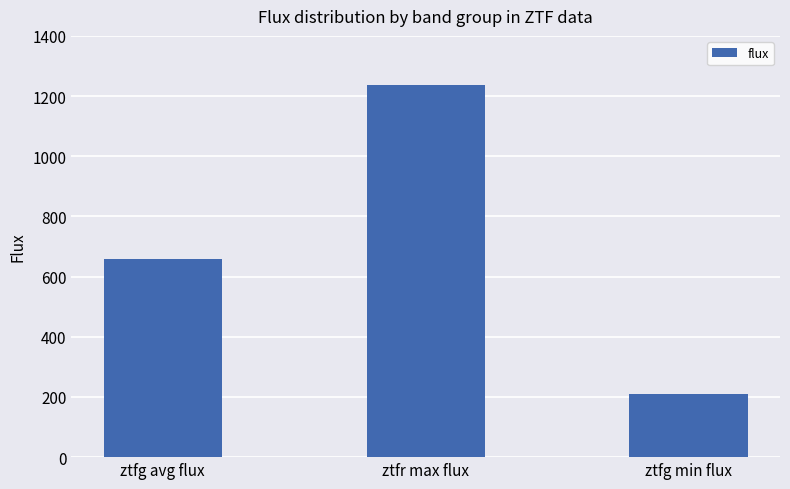

What is the average value?

701.5